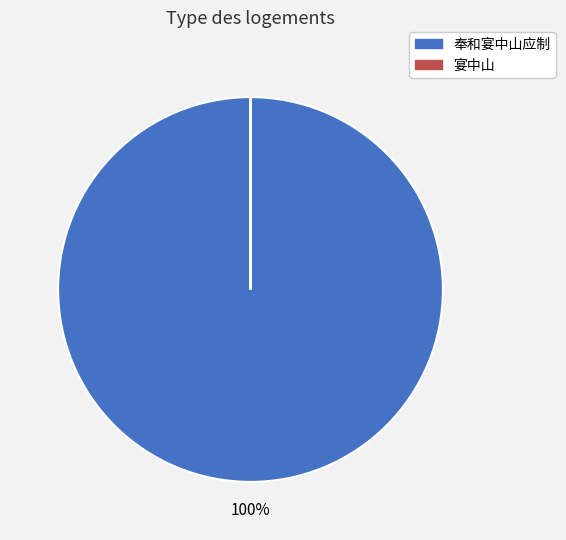

Is there any slice that represents more than half of the pie?

Yes